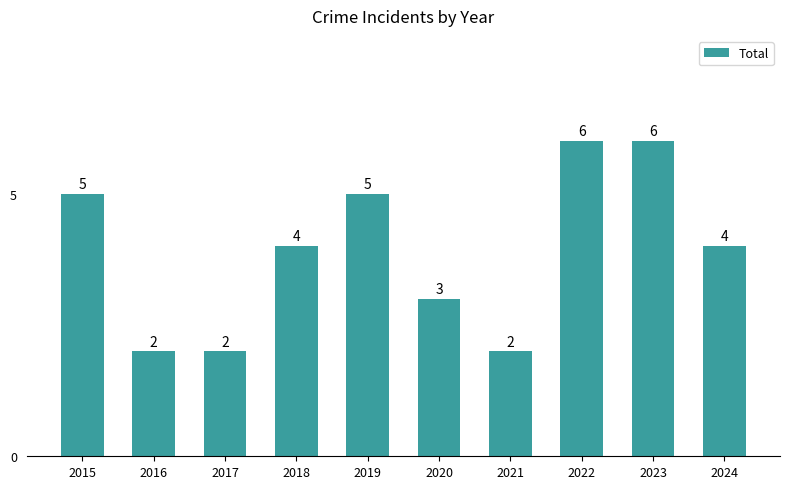

Approximately how many times larger is the value at 2018 compared to 2020?

1.3